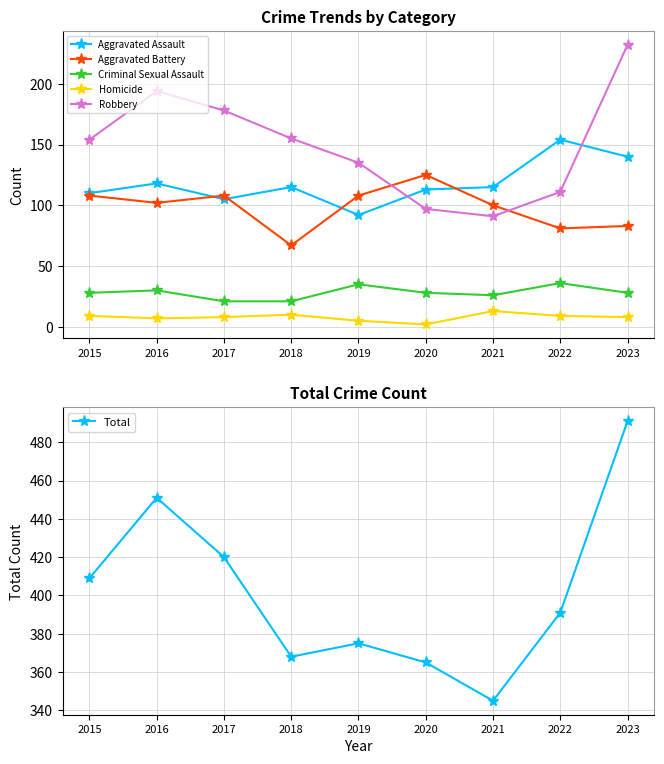

Rank the categories by Total value from lowest to highest.

2021, 2020, 2018, 2019, 2022, 2015, 2017, 2016, 2023